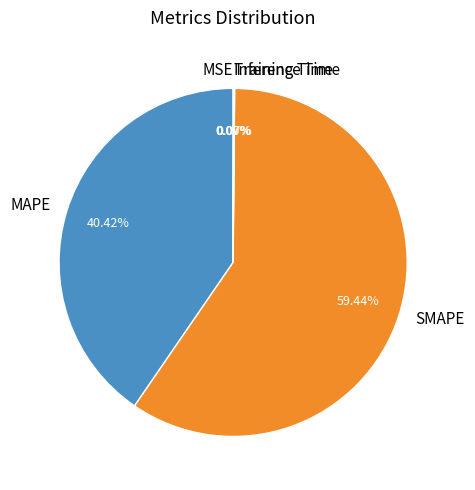

Count the number of slices in the pie.

5